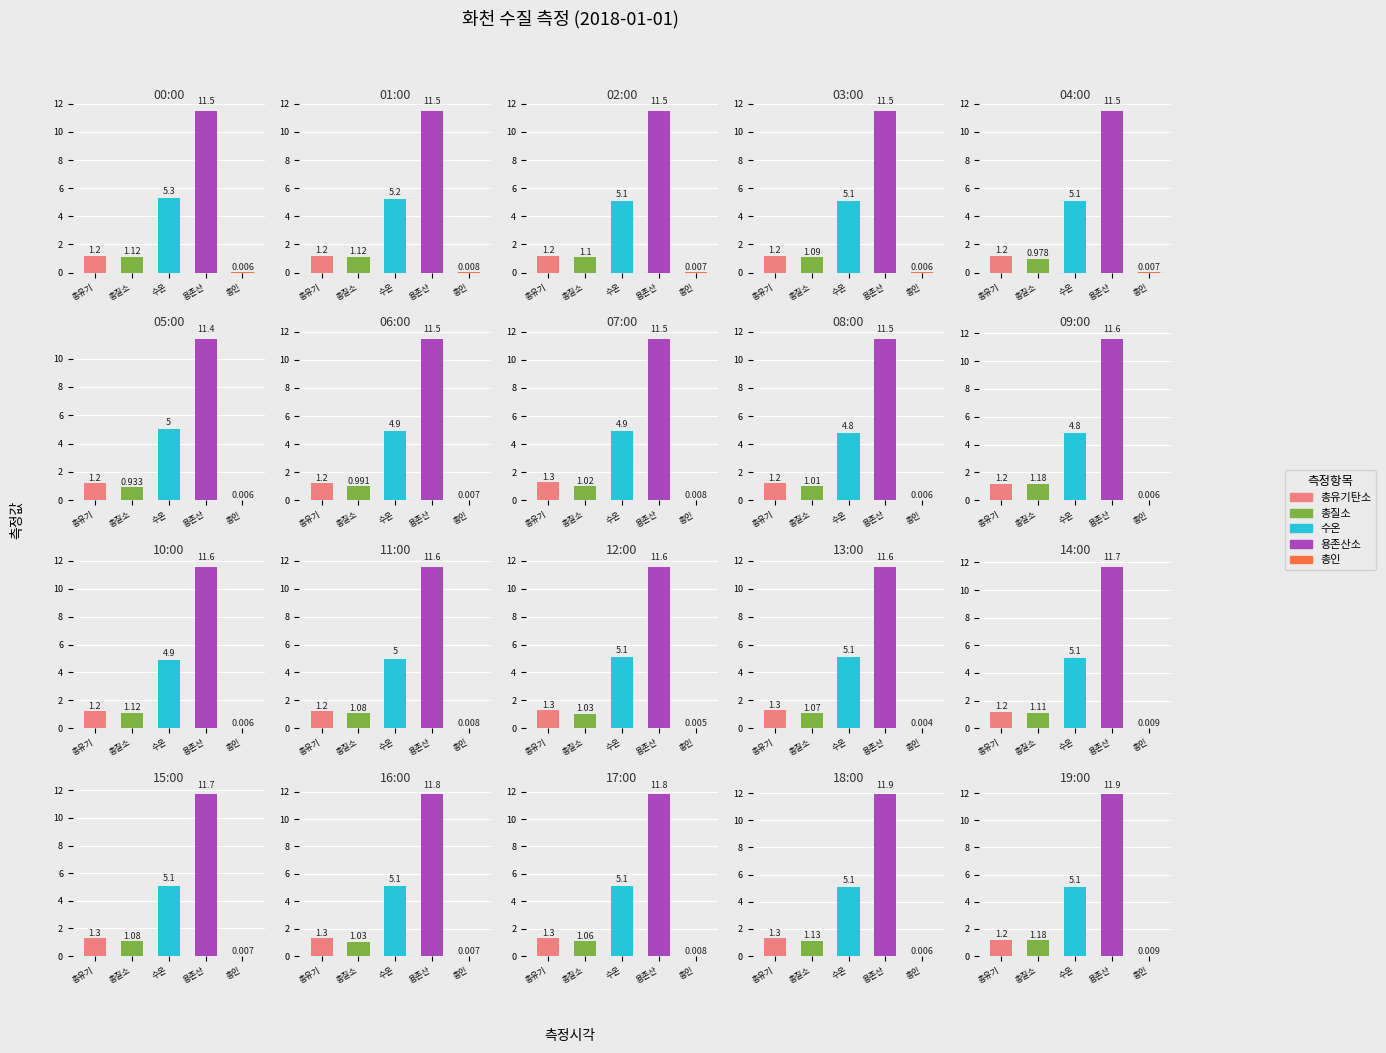

How many categories are shown in the chart?

20